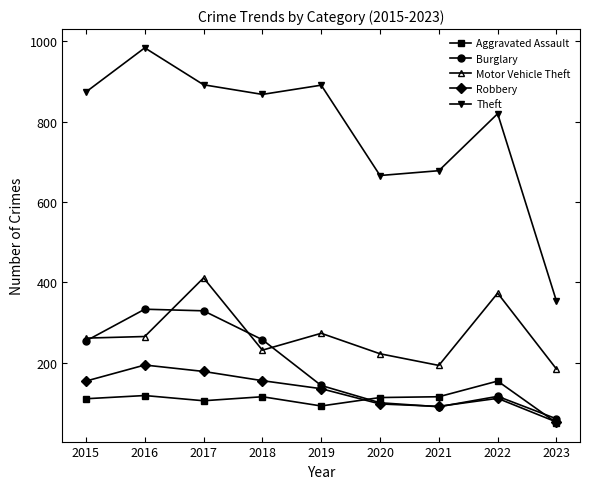

True or false: Motor Vehicle Theft has more than 2 points higher than both neighbors.

True